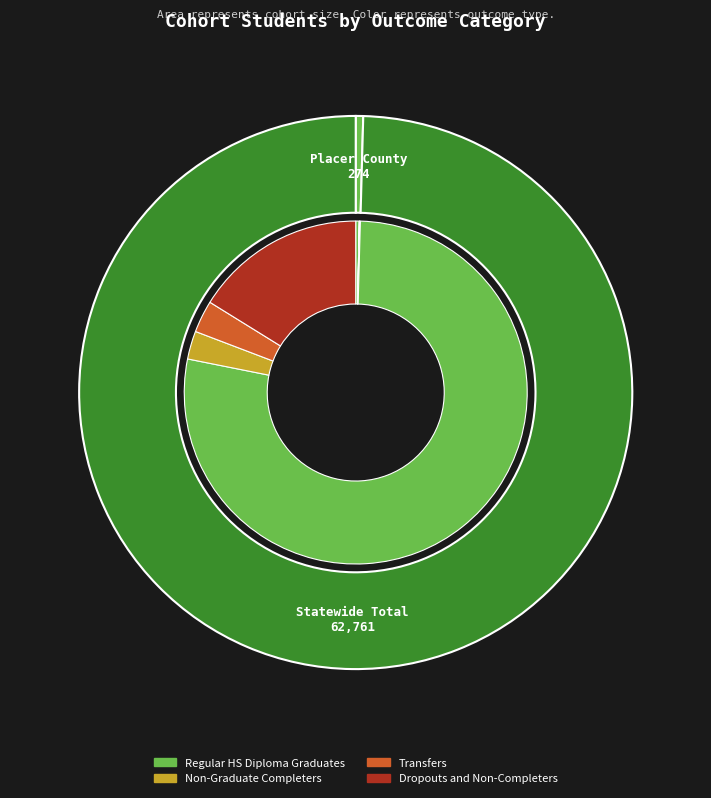

Does Statewide Total account for over 50% of the chart?

Yes